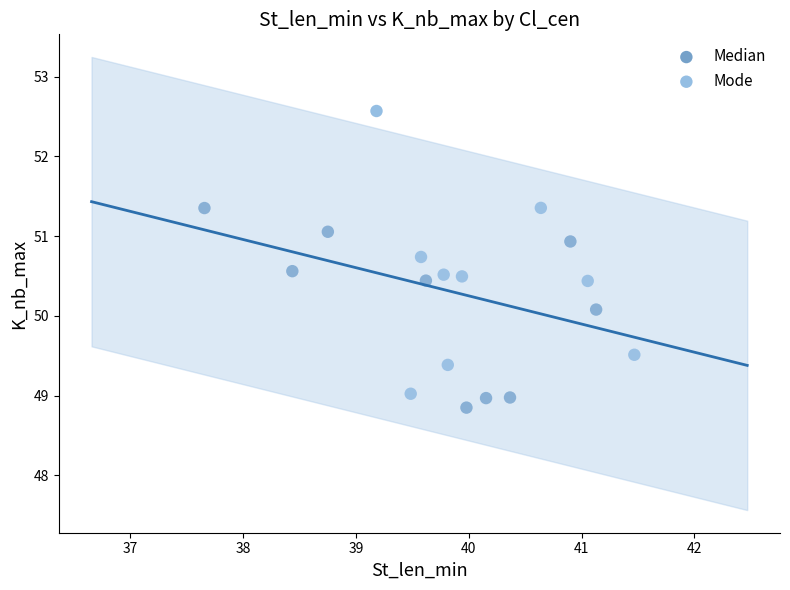

Which series reaches the maximum Y coordinate?

Mode